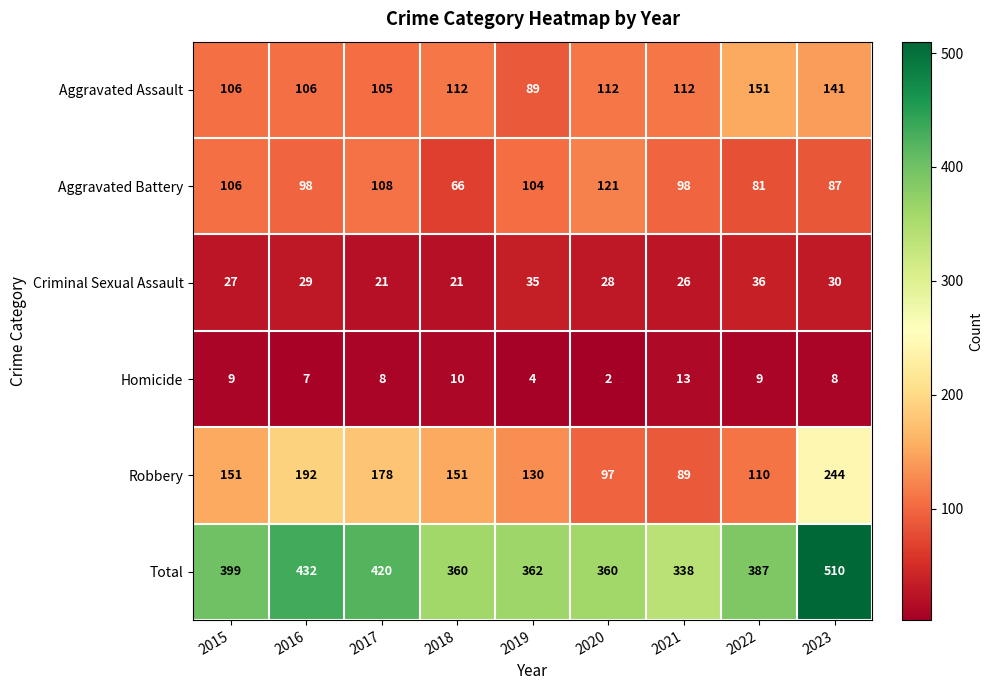

What is the difference between the maximum and minimum values in the Homicide series?

11